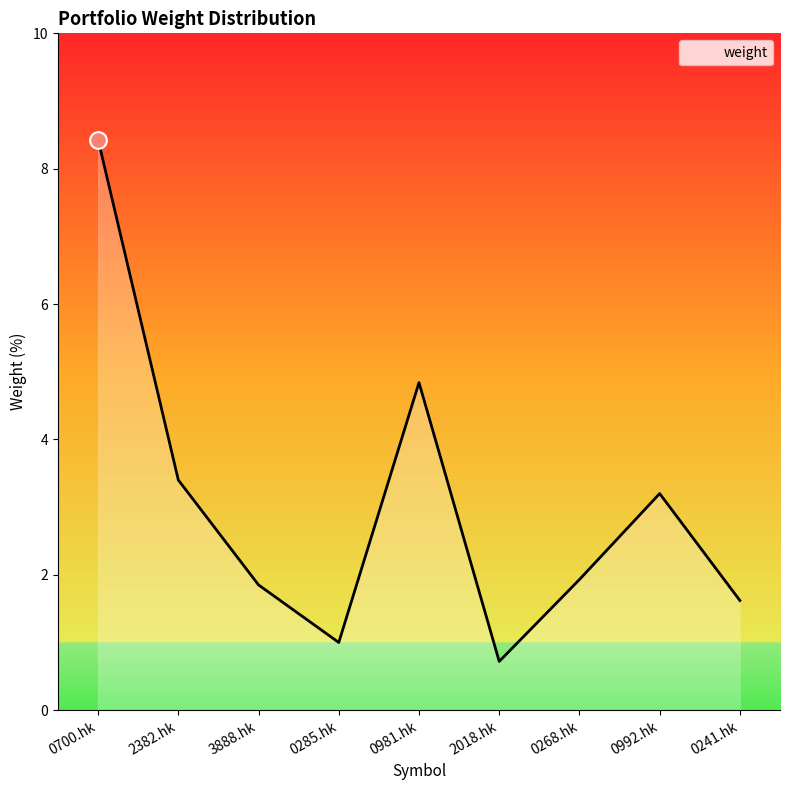

What is the difference between the values at 0981.hk and 0268.hk?

2.9